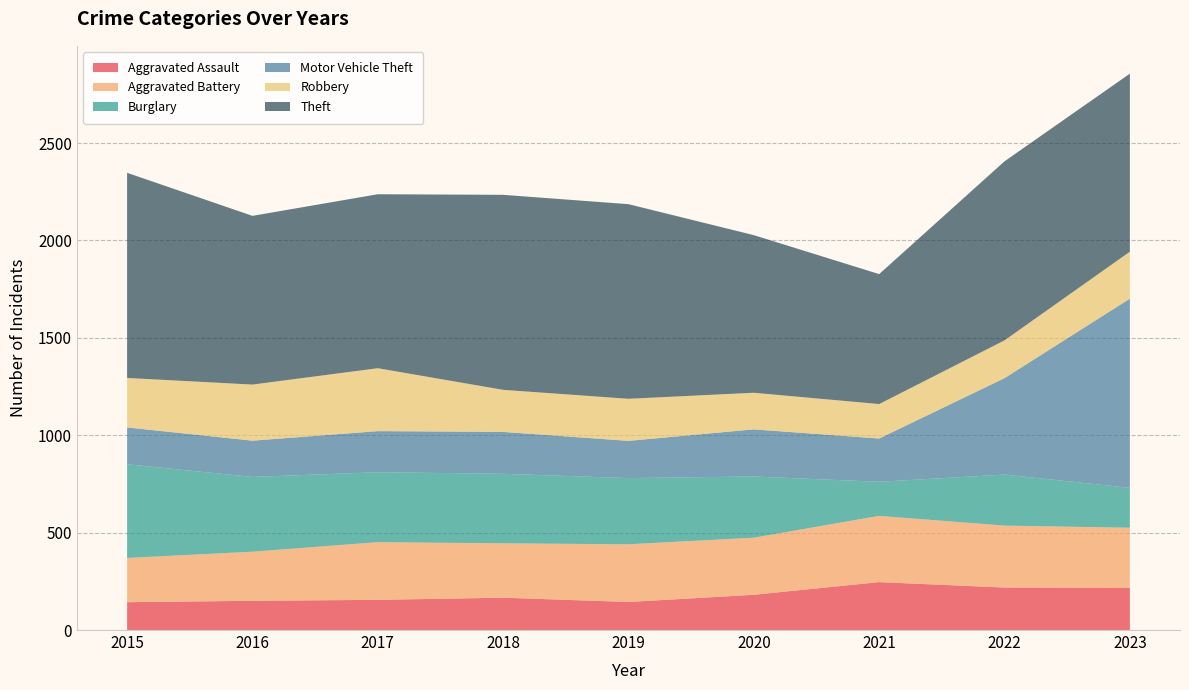

Reading left to right, extract all data points from this chart.

Aggravated Assault: 2015=143	2016=150	2017=155	2018=166	2019=144	2020=181	2021=246	2022=218	2023=217
Aggravated Battery: 2015=227	2016=252	2017=296	2018=279	2019=296	2020=293	2021=340	2022=318	2023=308
Burglary: 2015=481	2016=384	2017=359	2018=357	2019=340	2020=314	2021=175	2022=262	2023=205
Motor Vehicle Theft: 2015=189	2016=186	2017=211	2018=215	2019=191	2020=242	2021=222	2022=495	2023=971
Robbery: 2015=254	2016=288	2017=323	2018=216	2019=216	2020=188	2021=177	2022=194	2023=241
Theft: 2015=1053	2016=866	2017=893	2018=1001	2019=999	2020=809	2021=667	2022=919	2023=914